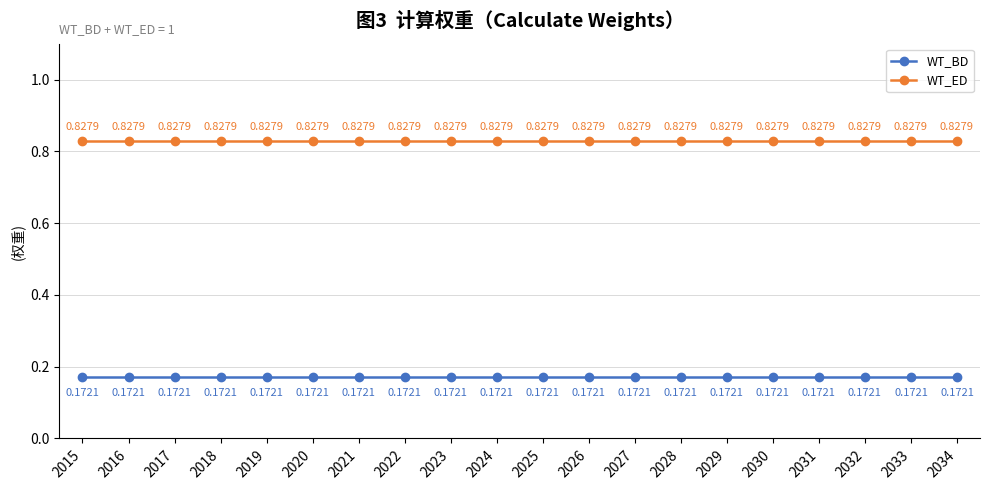

True or false: WT_BD has more than 1 points higher than both neighbors.

False